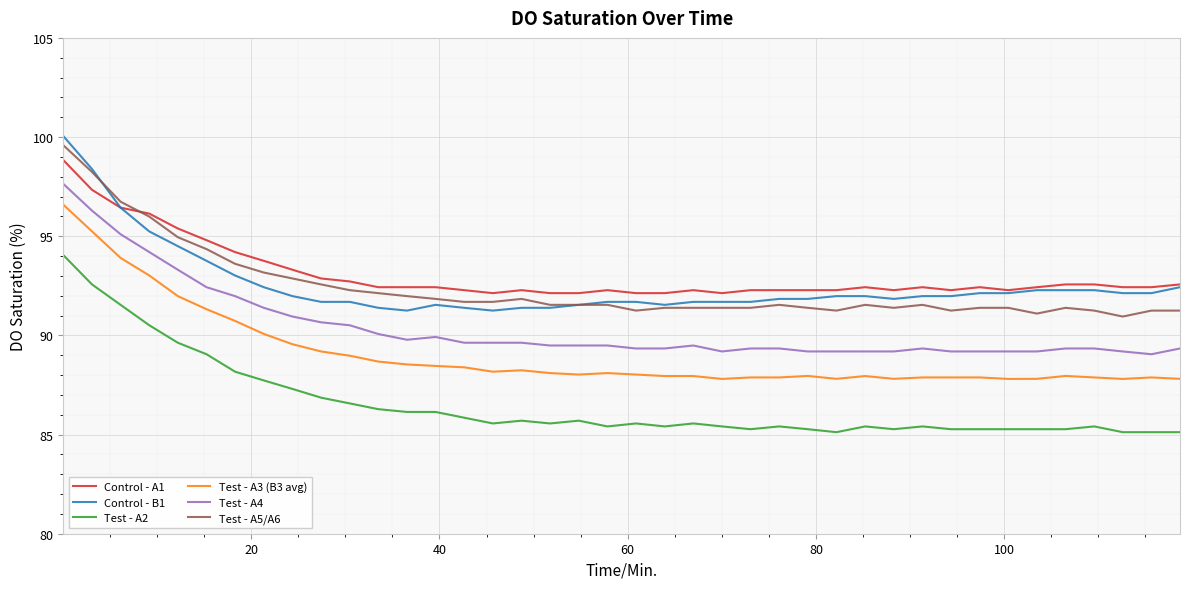

What is the minimum value for Control - A1?

92.1